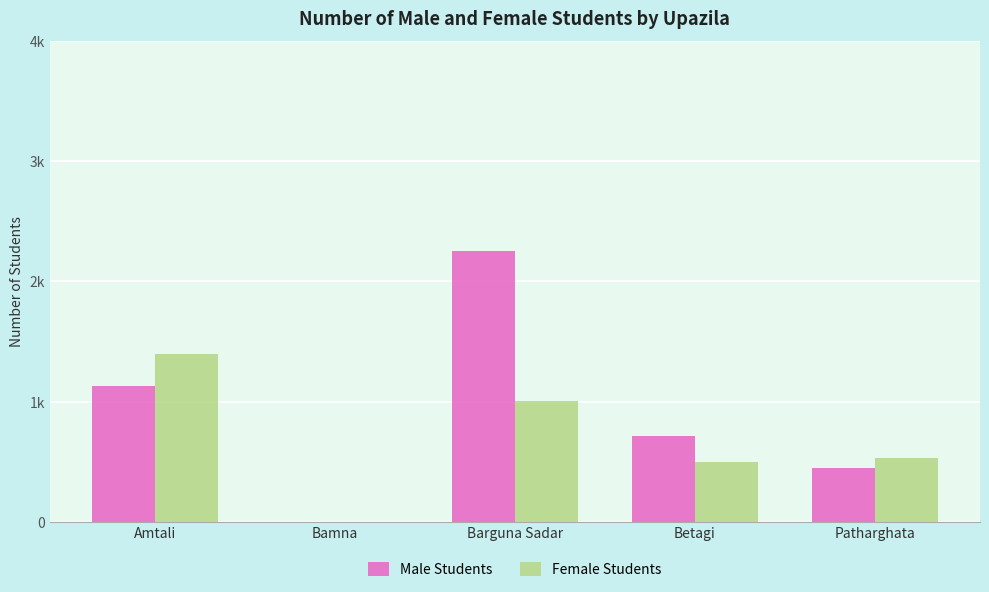

Reading right to left, extract all data points from this chart.

Male Students: Patharghata=446	Betagi=711	Barguna Sadar=2256	Bamna=0	Amtali=1130
Female Students: Patharghata=532	Betagi=498	Barguna Sadar=1002	Bamna=0	Amtali=1394